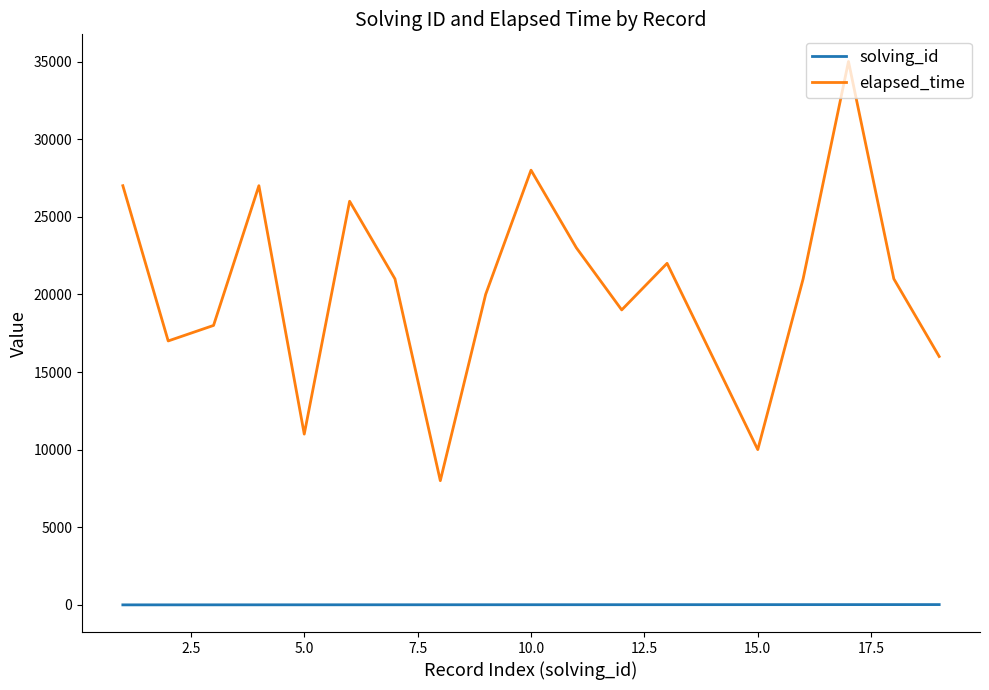

Which series has the largest range (max minus min)?

elapsed_time